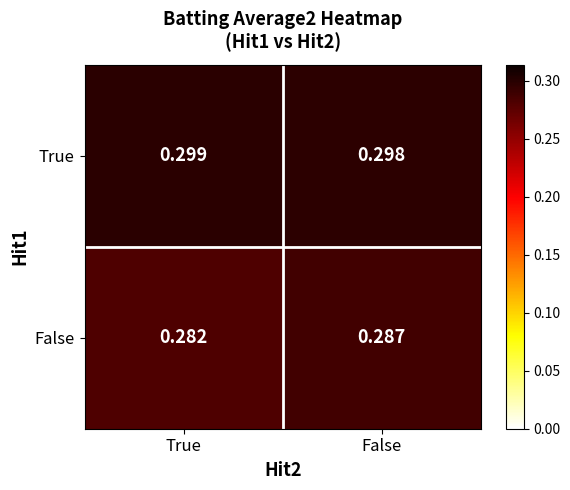

Which series has the largest total across all categories?

True